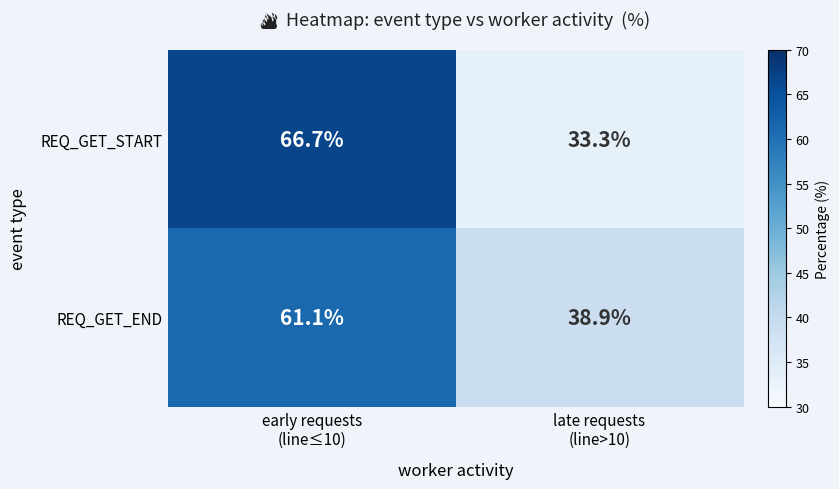

Reading left to right, list all the values displayed in this chart.

REQ_GET_START: 66.7	33.3
REQ_GET_END: 61.1	38.9